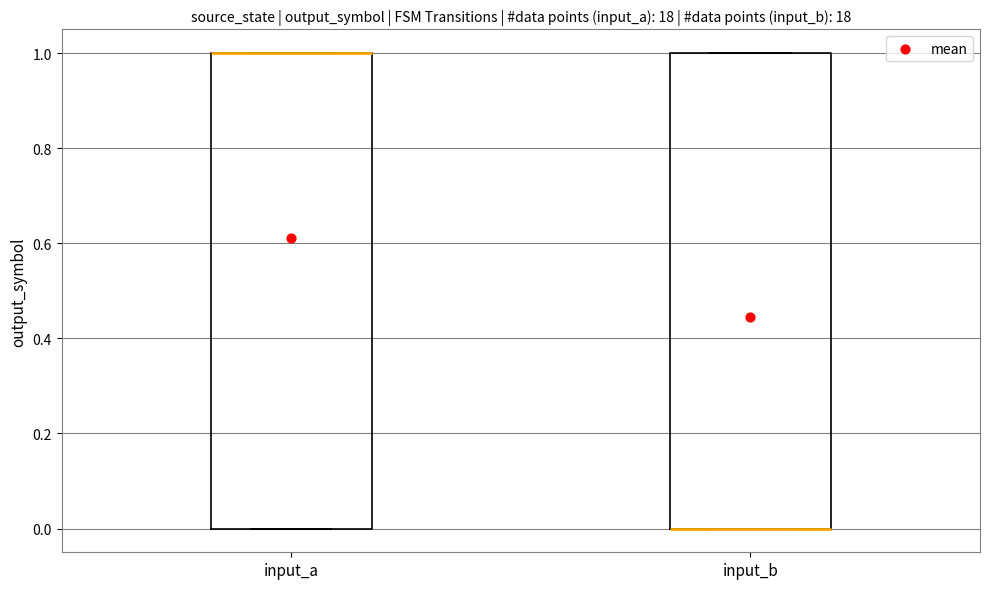

Reading left to right, transcribe this box plot: for each box, give where its median line is, the range the box spans, and where its two whiskers end, as read against the y-axis. The values are not printed on the chart, so give them approximately, as read against the axis.

input_a: median 1 (drawn on the box's upper edge), box 0 to 1, whiskers 0 to 1
input_b: median 0 (drawn on the box's lower edge), box 0 to 1, whiskers 0 to 1